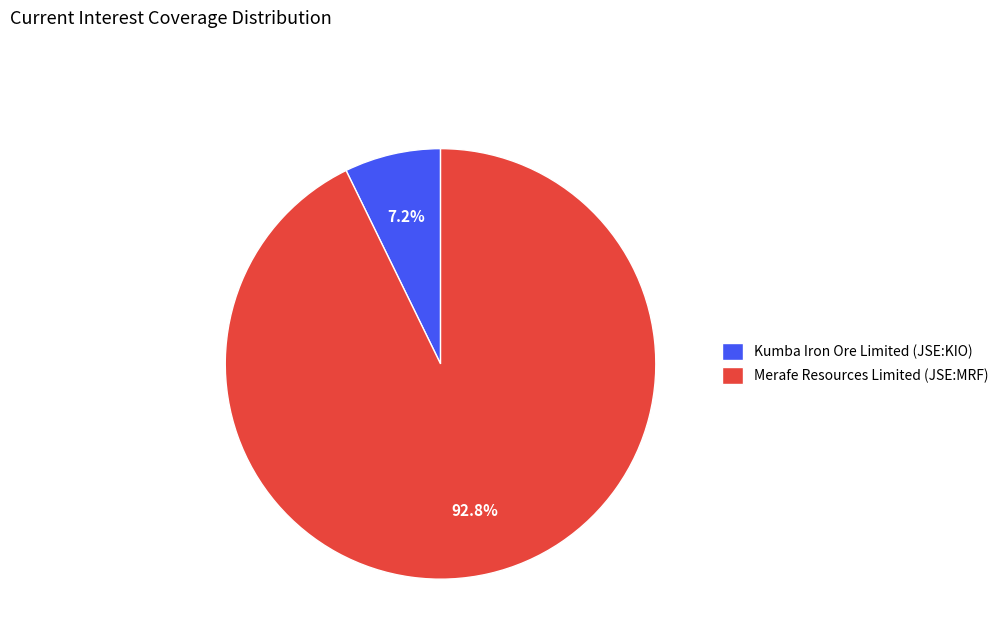

Which slice is the smallest?

Kumba Iron Ore Limited (JSE:KIO)